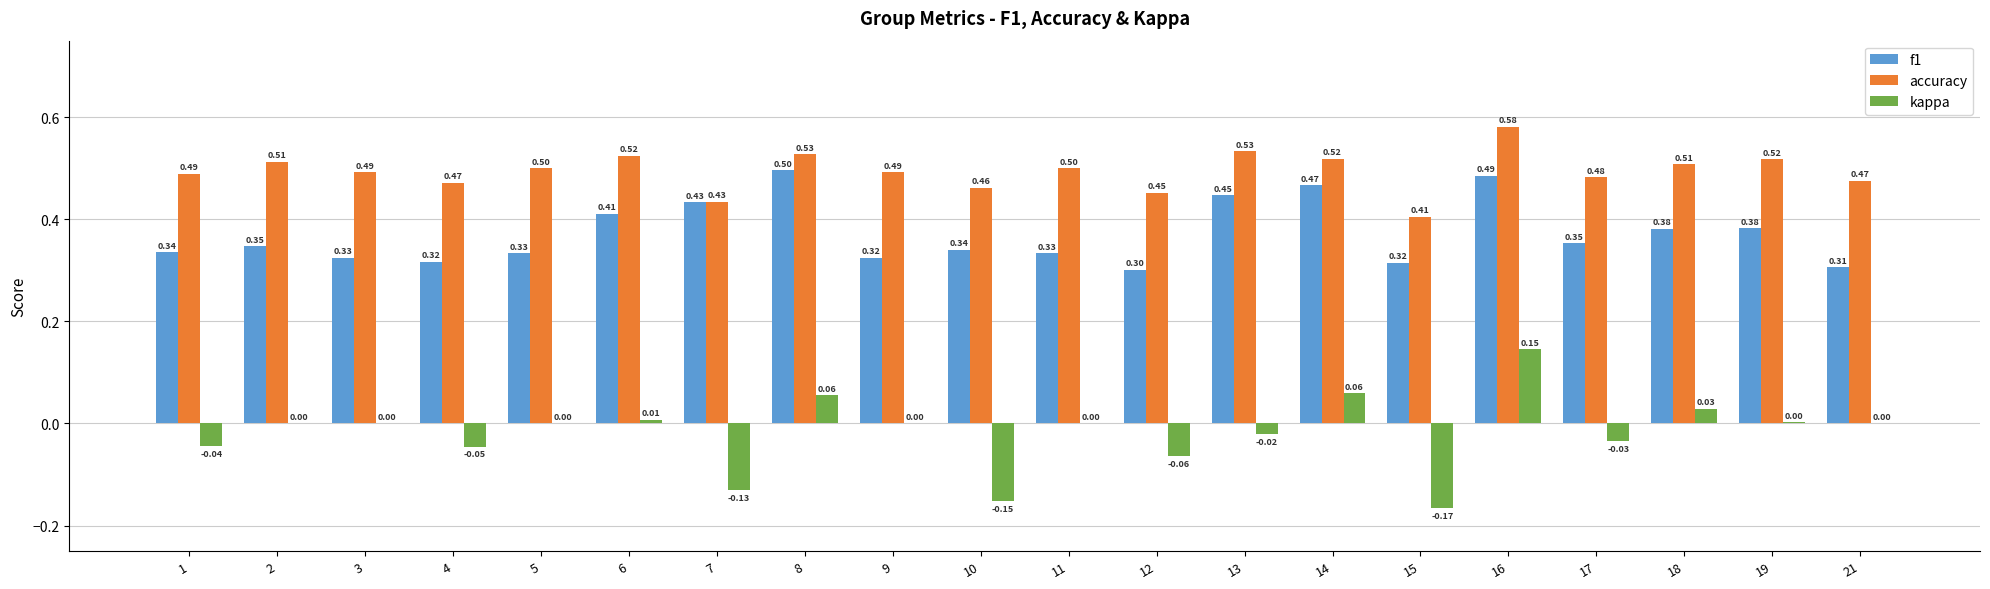

Which series changed the most between 1 and 8?

f1